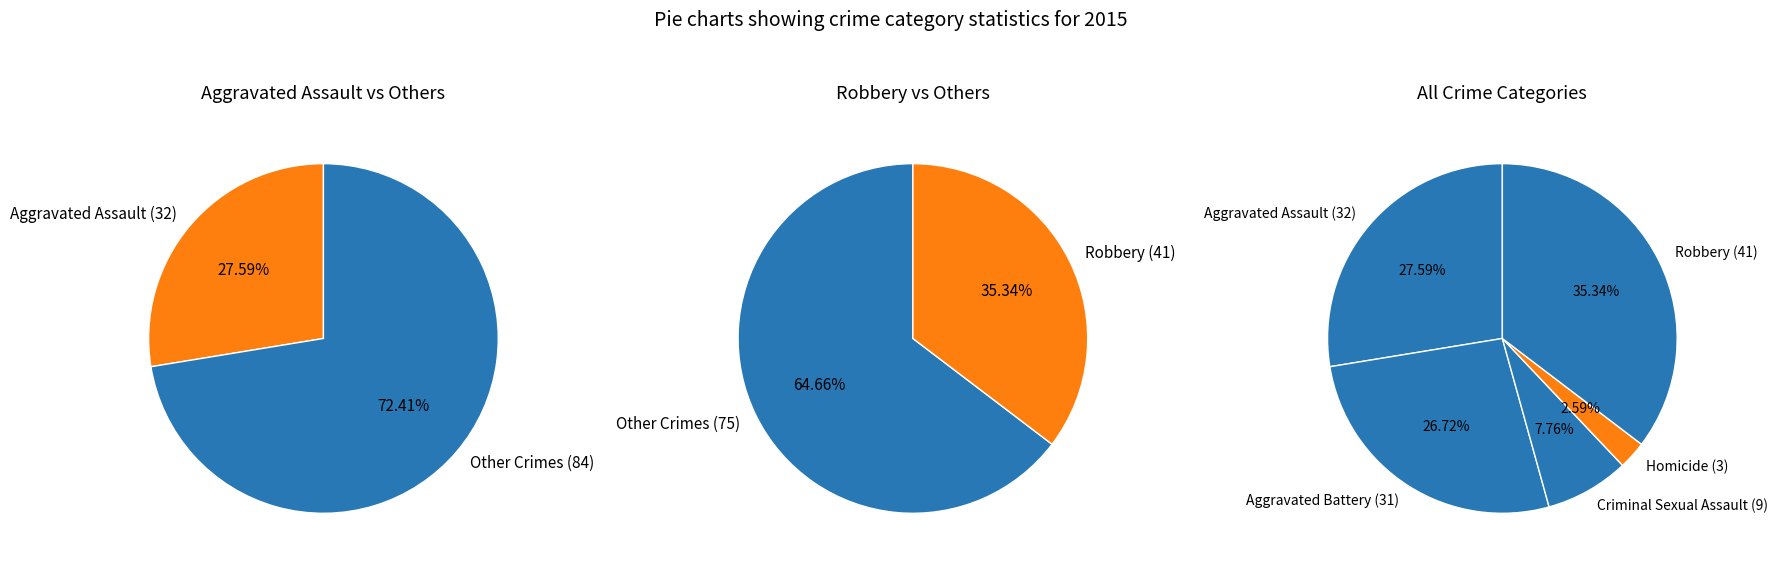

To the nearest percent, what portion does Aggravated Assault represent?

28%